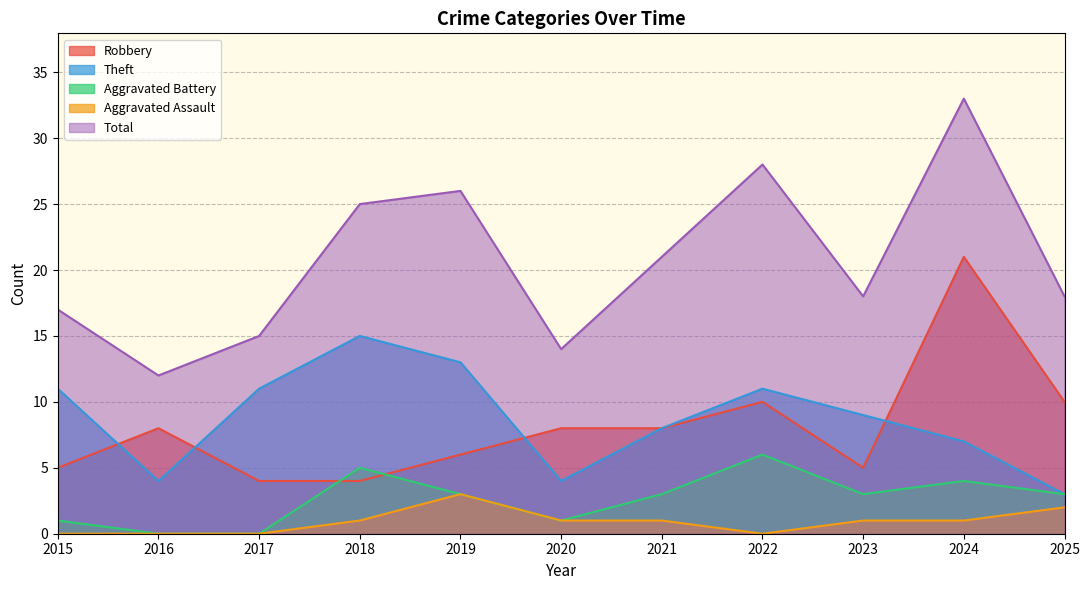

Rank the series by their maximum value, from highest to lowest.

Total, Robbery, Theft, Aggravated Battery, Aggravated Assault